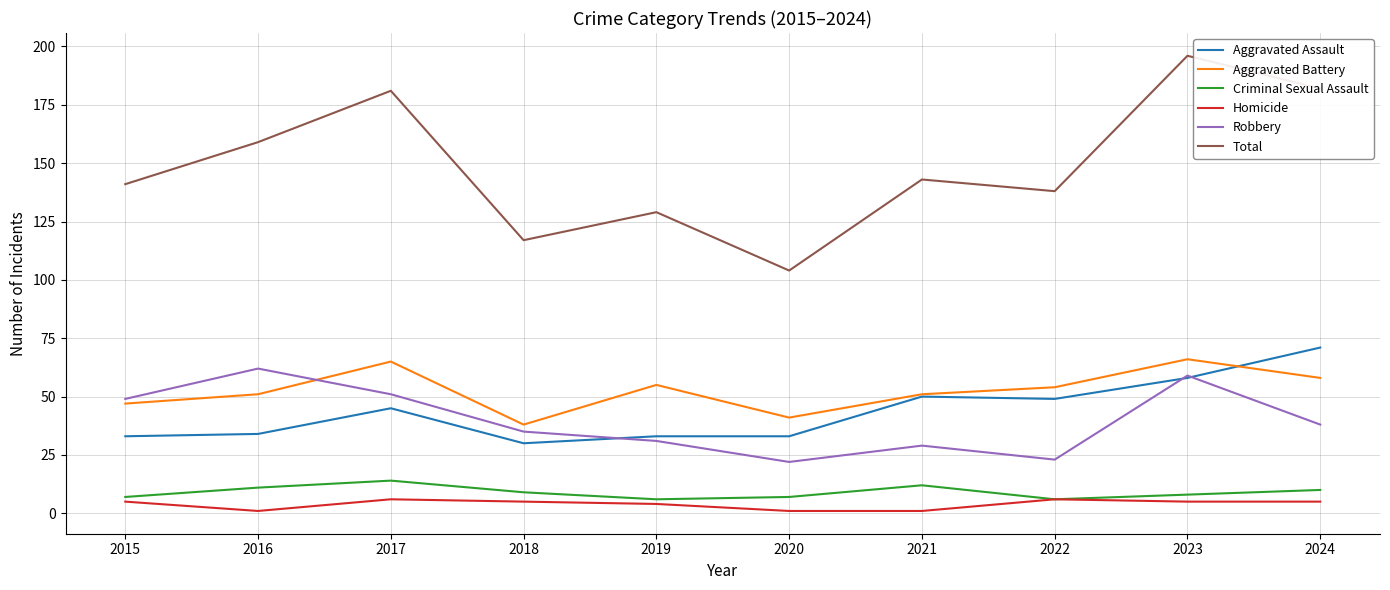

Rank the series at 2020 from lowest to highest value.

Homicide, Criminal Sexual Assault, Robbery, Aggravated Assault, Aggravated Battery, Total